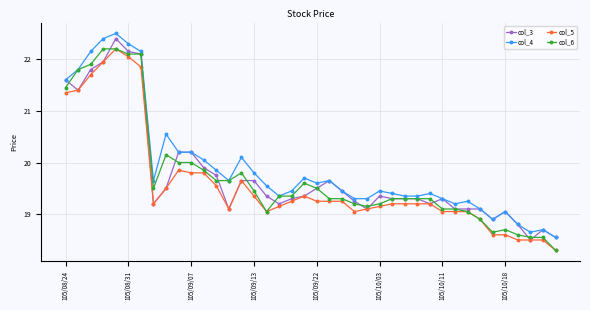

True or false: col_5 and col_4 intersect in this chart.

False